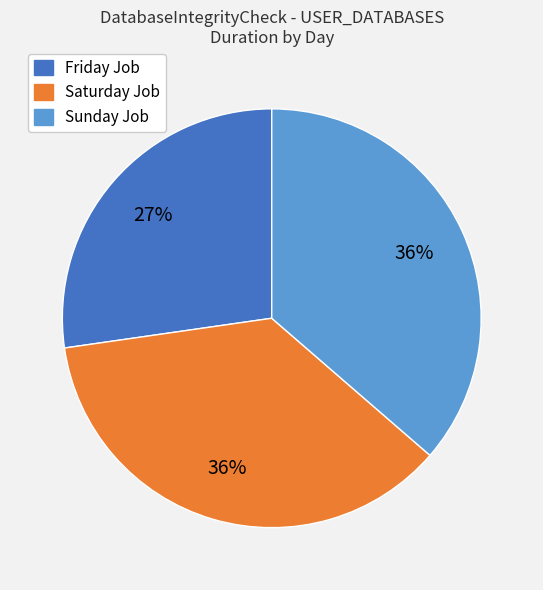

Count the number of slices in the pie.

3